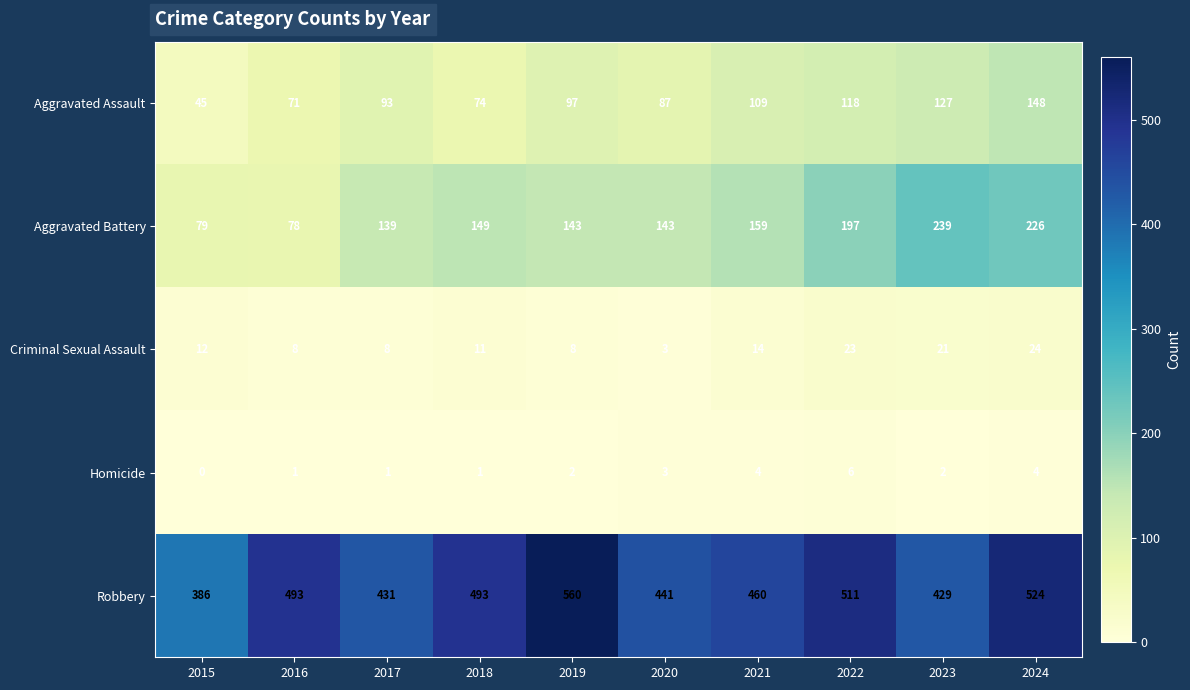

At which category is the sum across all series the highest?

2024